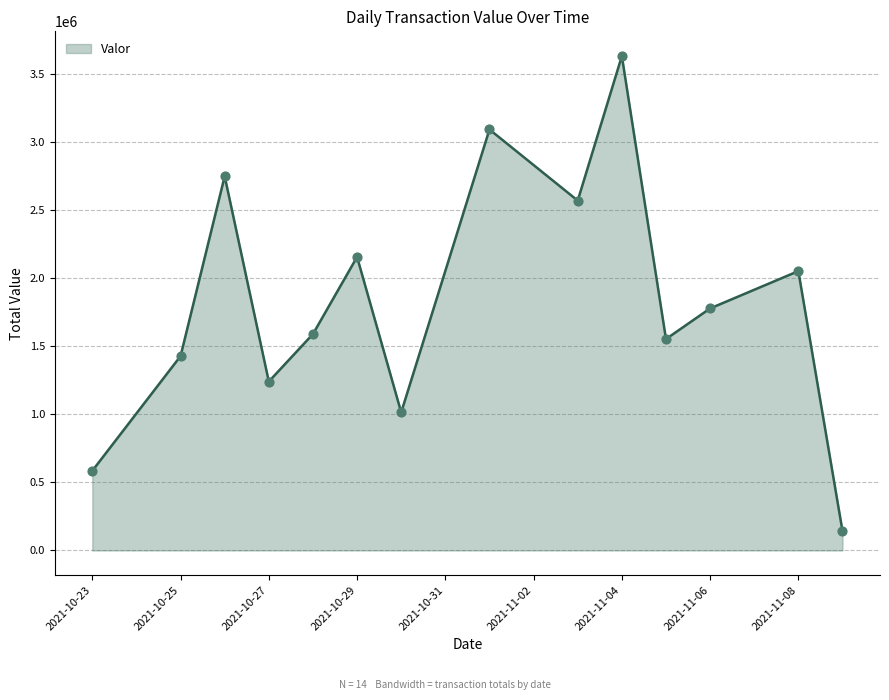

What is the greatest value displayed?

3632575.0